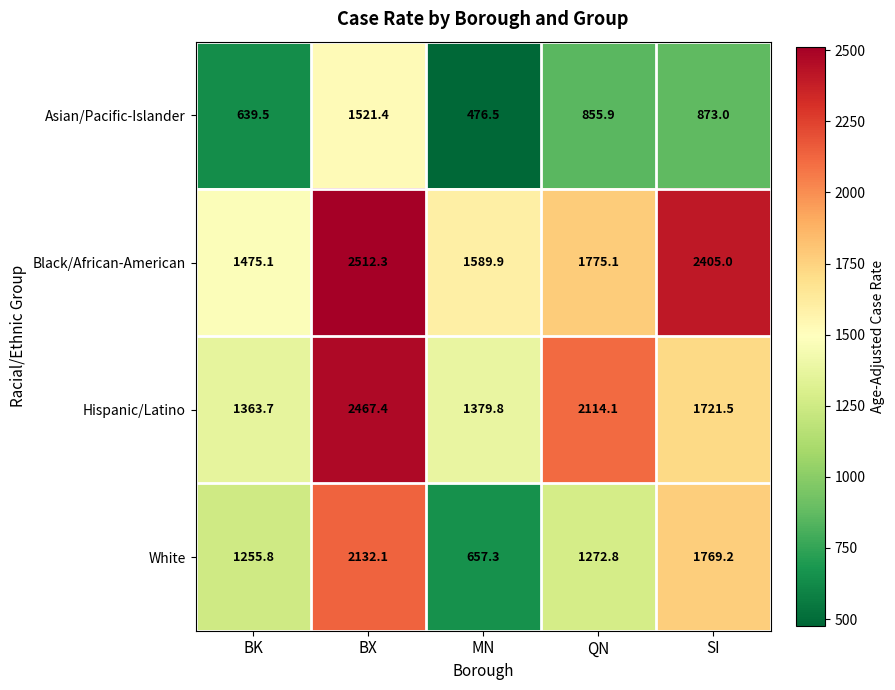

Is it true that Hispanic/Latino equals 1721.5 at SI?

True